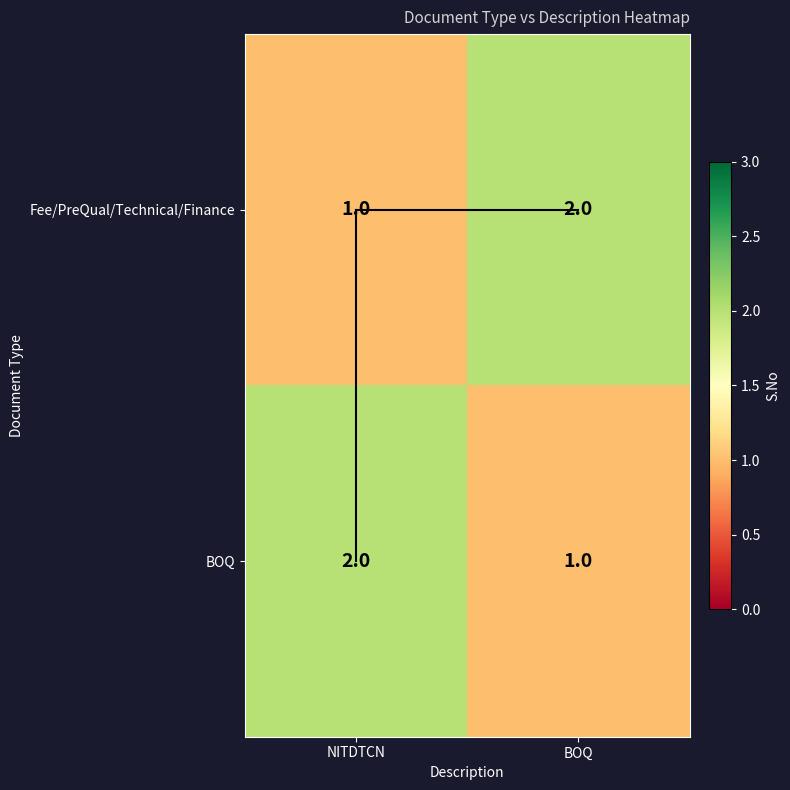

At NITDTCN, list the series in order from smallest to largest.

Fee/PreQual/Technical/Finance, BOQ